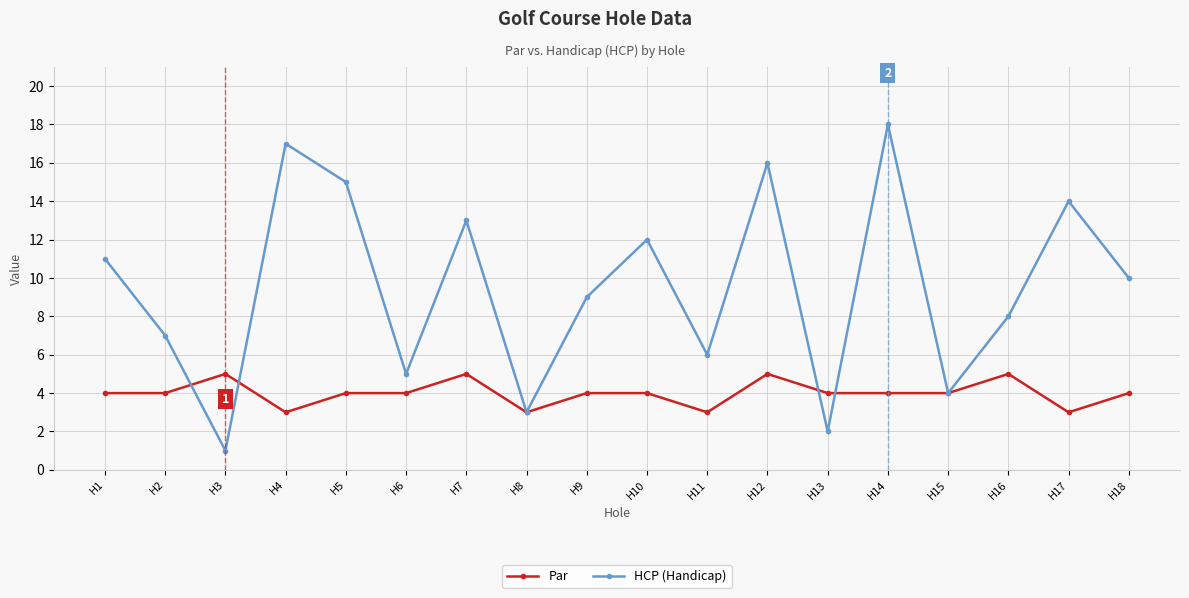

Where is the first local maximum for Par?

H3